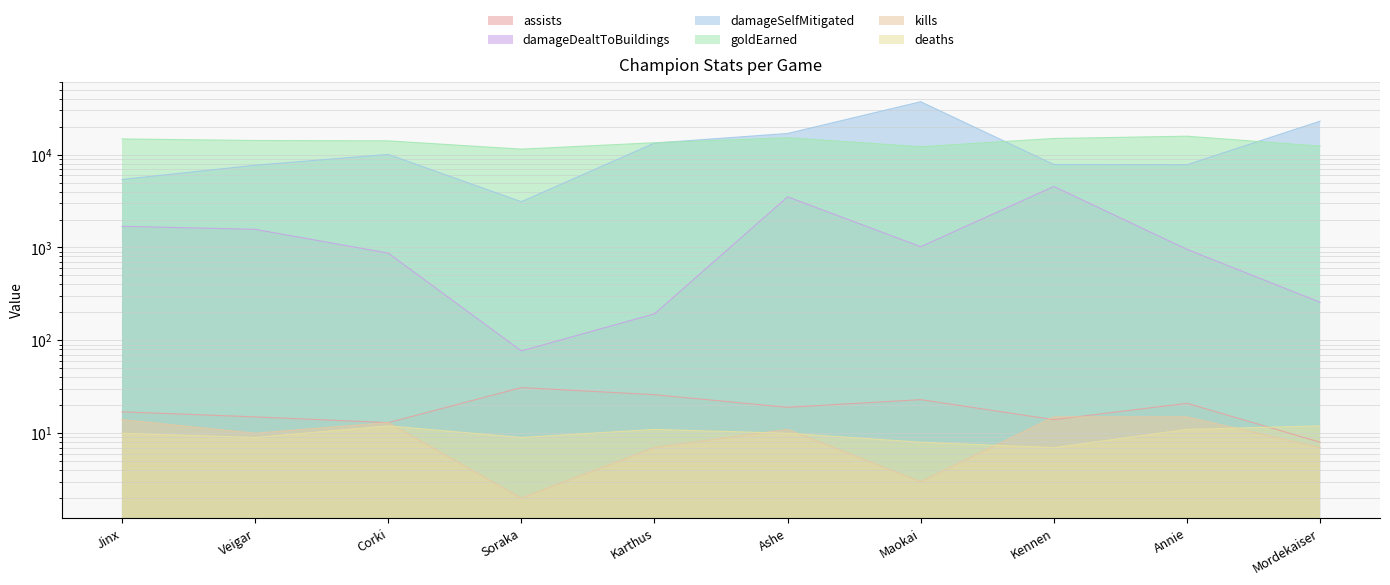

True or false: goldEarned and deaths intersect in this chart.

False